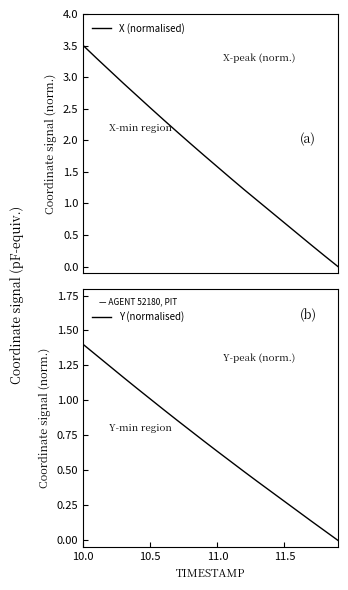

Reading right to left, extract all data points from this chart.

X (normalised): 0.0	0.2	0.3	0.5	0.7	0.9	1.0	1.2	1.4	1.6	1.8	1.9	2.1	2.3	2.5	2.7	2.9	3.1	3.3	3.5
Y (normalised): 0.0	0.1	0.1	0.2	0.3	0.3	0.4	0.5	0.6	0.6	0.7	0.8	0.9	0.9	1.0	1.1	1.2	1.2	1.3	1.4